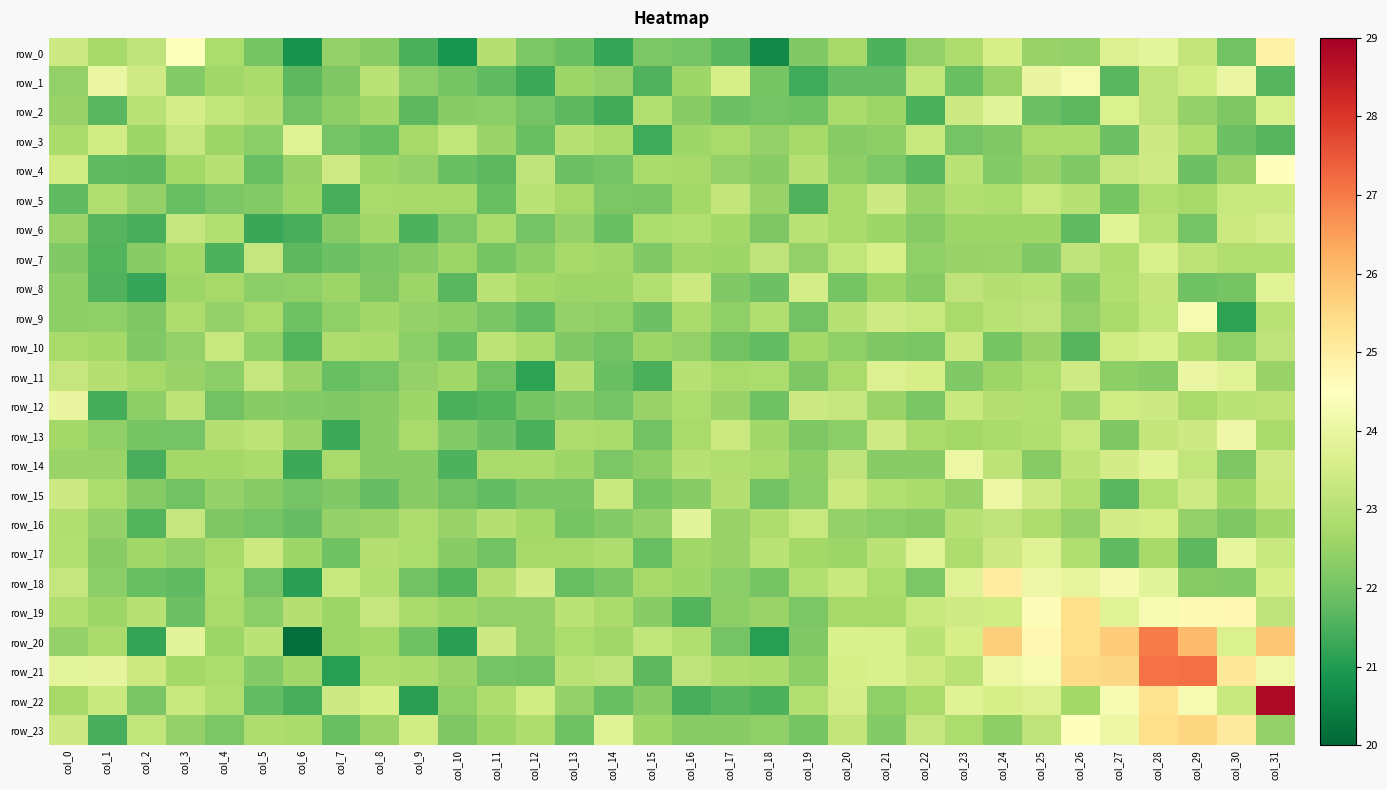

Where does the row_21 series first go above 23?

col_0